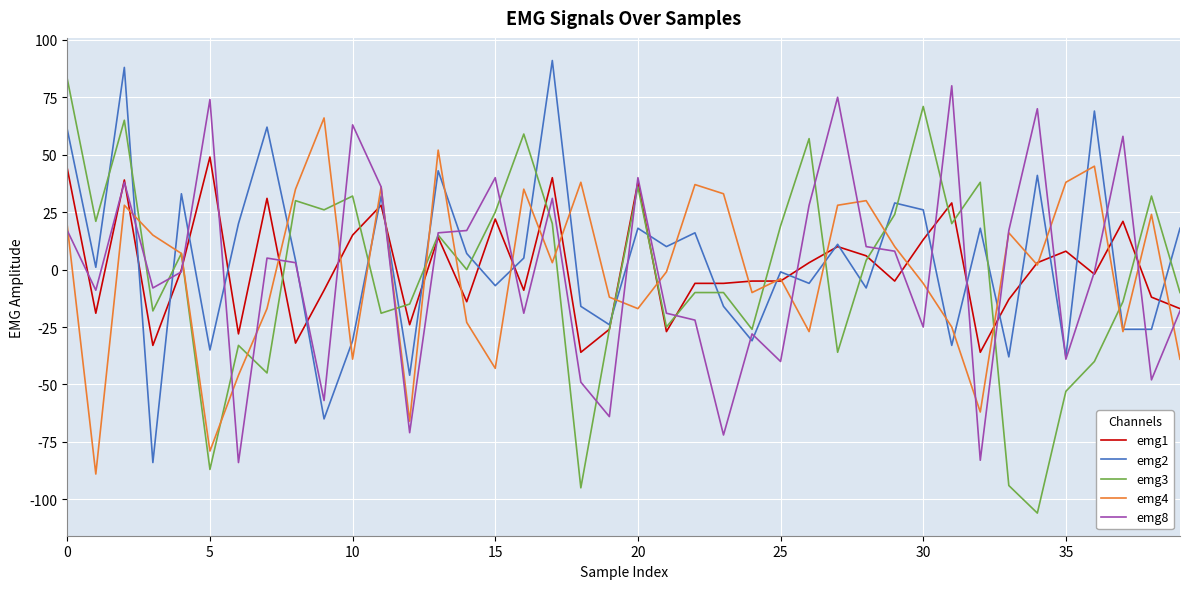

What is the minimum value for emg4?

-89